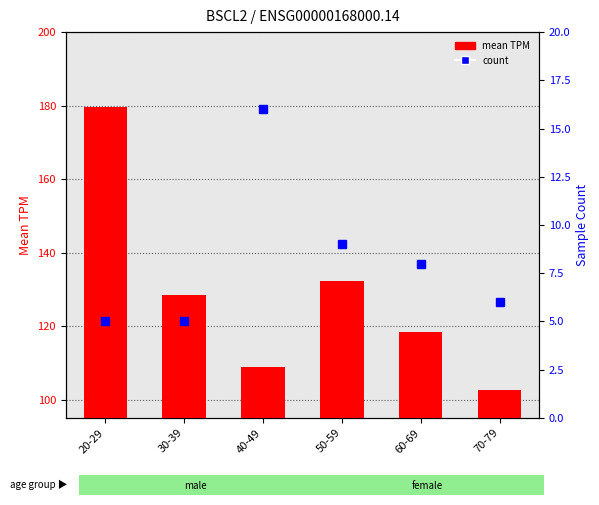

How many distinct data groups are displayed?

2